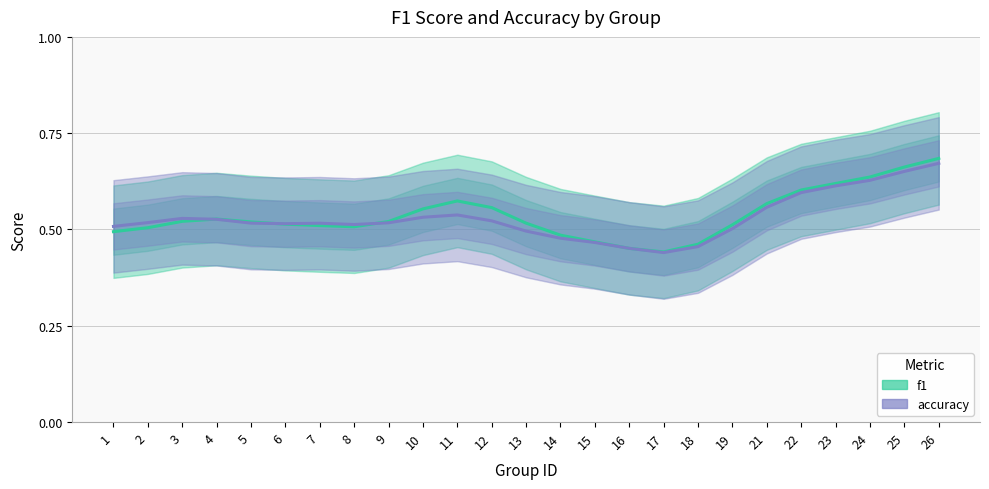

What is the difference between the maximum and minimum values in the f1 series?

0.2